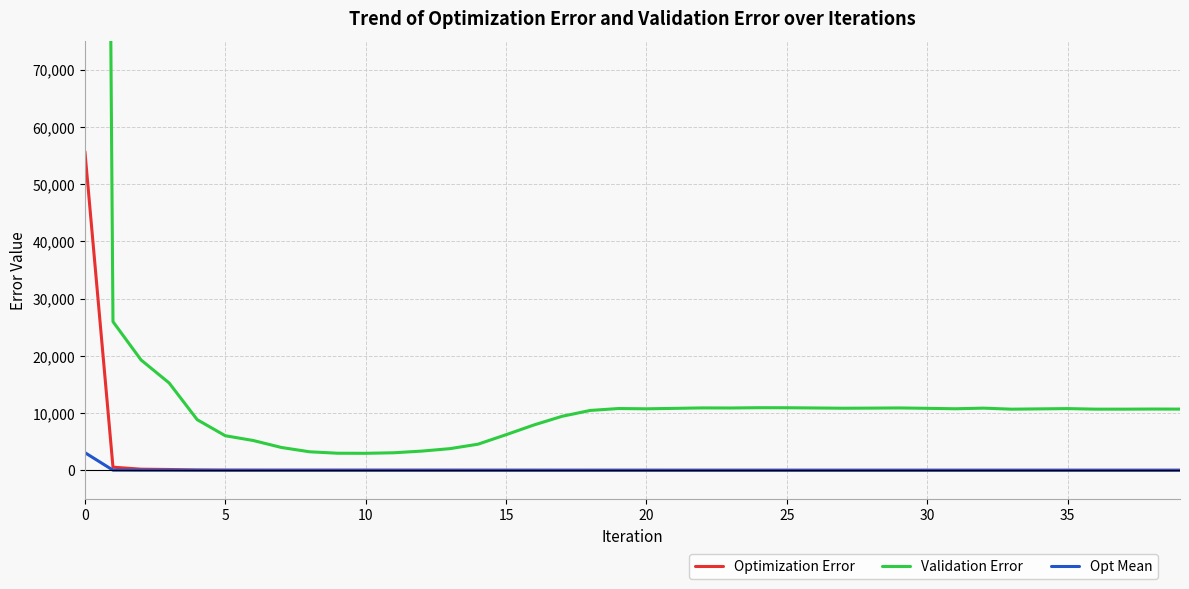

At 36, list the series in order from smallest to largest.

Opt Mean, Optimization Error, Validation Error